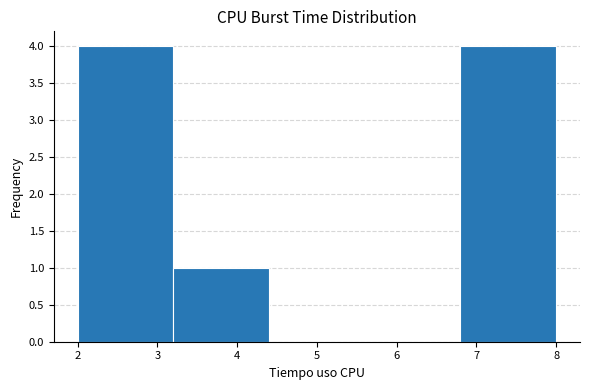

What is the height of the bar covering 3.2 to 4.4 on the x-axis? The values are not printed on the chart, so give them approximately, as read against the axis.

1